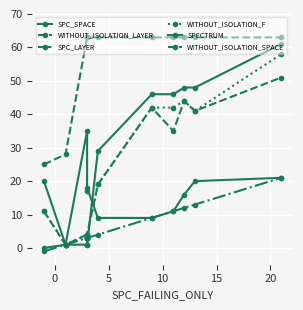

How many values in the WITHOUT_ISOLATION_LAYER series exceed 19?

5